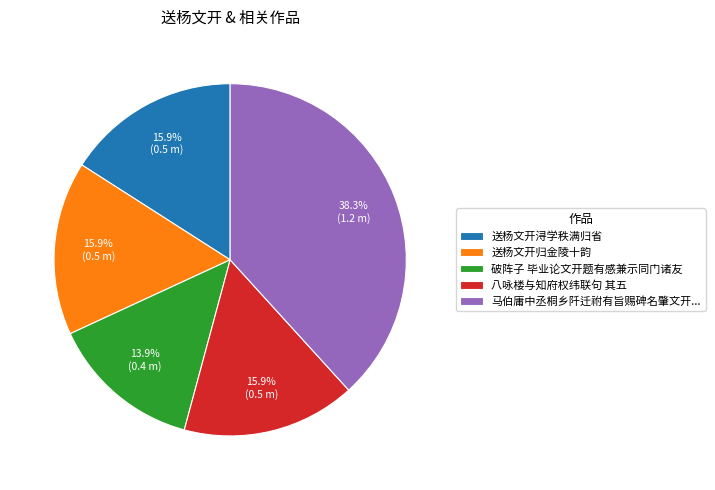

Between 送杨文开归金陵十韵 and 马伯庸中丞桐乡阡迁祔有旨赐碑名肇文开..., which is larger?

马伯庸中丞桐乡阡迁祔有旨赐碑名肇文开...